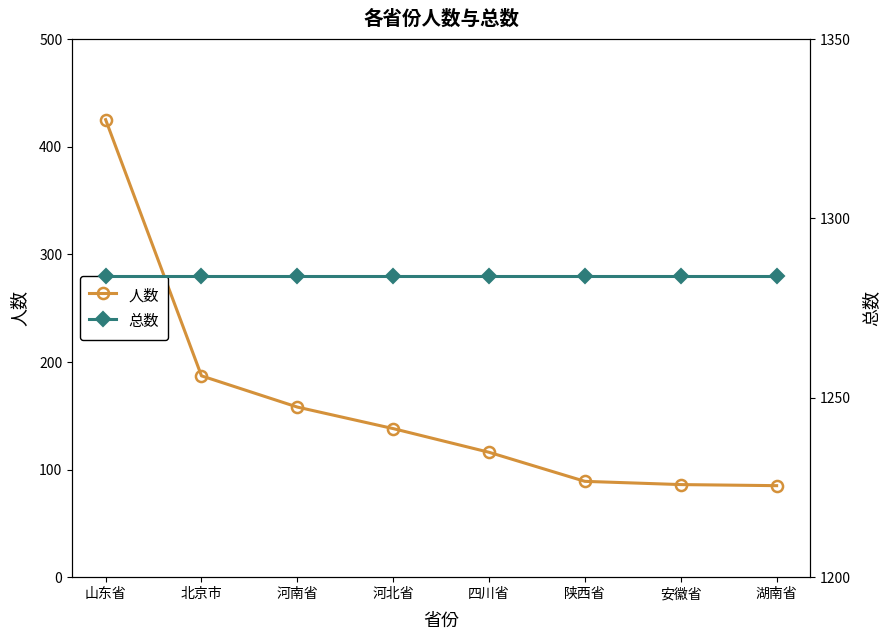

What is the maximum value for 总数?

1284